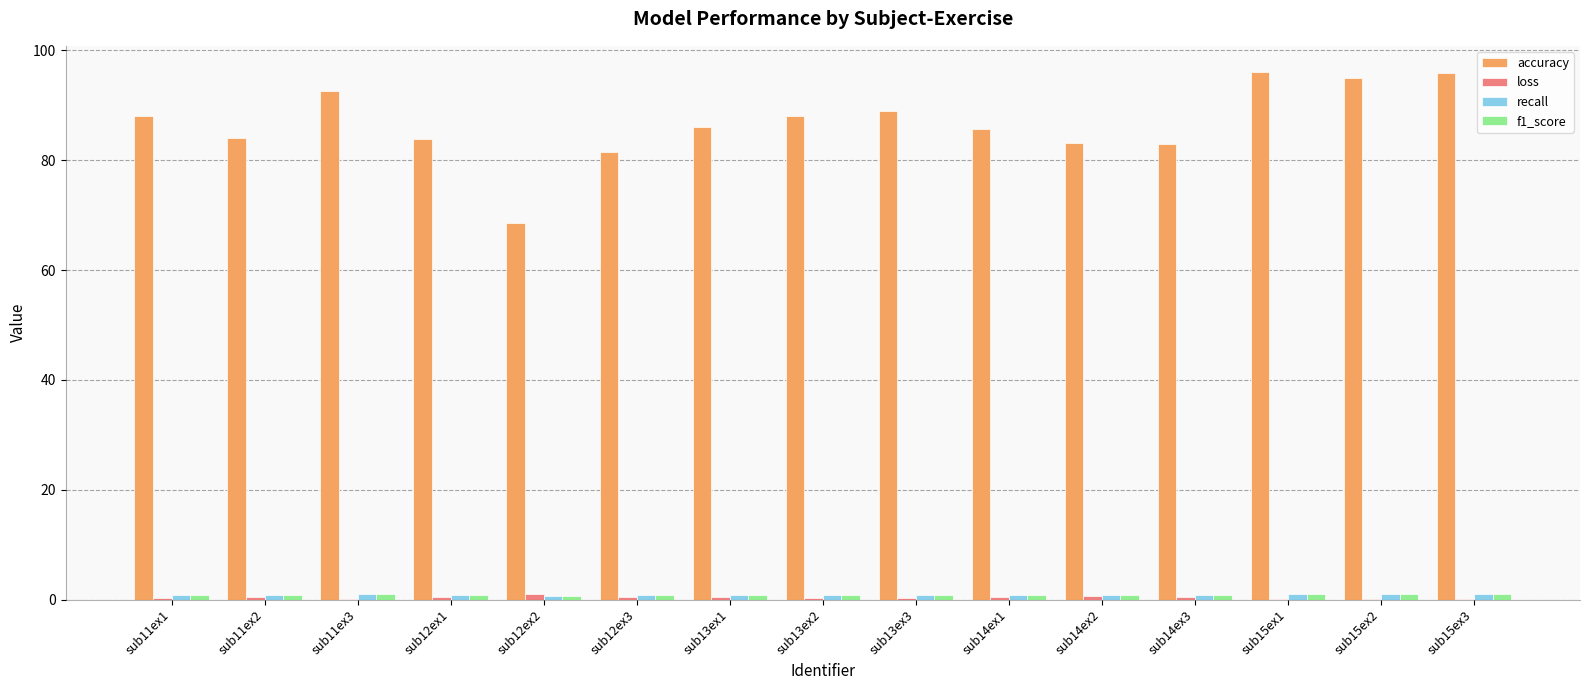

Which series has the largest total across all categories?

accuracy